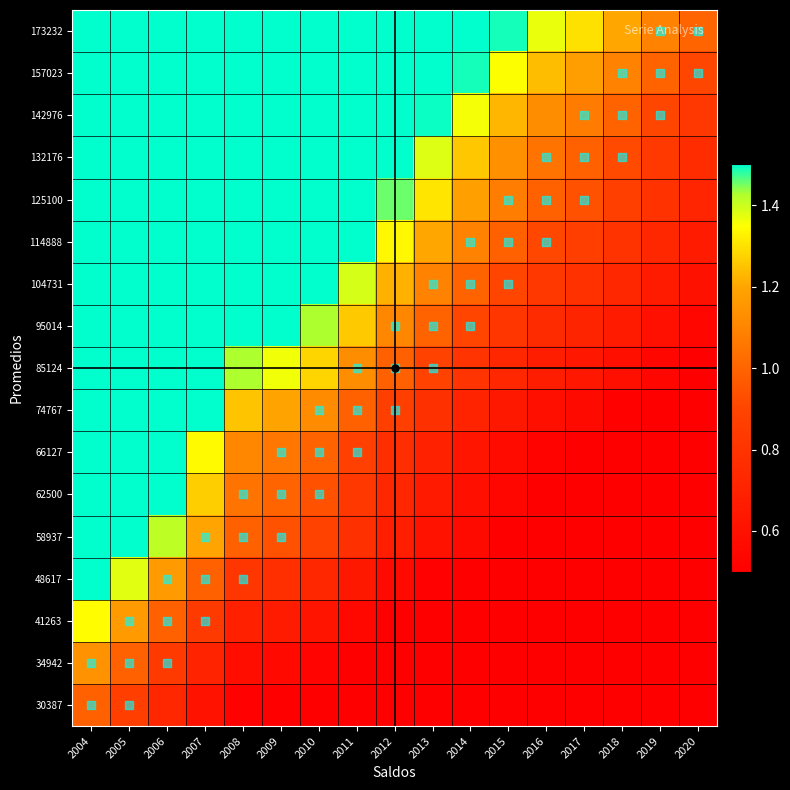

Reading left to right, list all the values displayed in this chart.

30387: 2004=1.0	2005=0.9	2006=0.7	2007=0.6	2008=0.5	2009=0.5	2010=0.5	2011=0.4	2012=0.4	2013=0.3	2014=0.3	2015=0.3	2016=0.2	2017=0.2	2018=0.2	2019=0.2	2020=0.2
34942: 2004=1.1	2005=1.0	2006=0.8	2007=0.7	2008=0.6	2009=0.6	2010=0.5	2011=0.5	2012=0.4	2013=0.4	2014=0.3	2015=0.3	2016=0.3	2017=0.3	2018=0.2	2019=0.2	2020=0.2
41263: 2004=1.3	2005=1.2	2006=1.0	2007=0.8	2008=0.7	2009=0.7	2010=0.6	2011=0.5	2012=0.5	2013=0.4	2014=0.4	2015=0.4	2016=0.3	2017=0.3	2018=0.3	2019=0.3	2020=0.2
48617: 2004=1.6	2005=1.4	2006=1.2	2007=1.0	2008=0.8	2009=0.8	2010=0.7	2011=0.6	2012=0.6	2013=0.5	2014=0.5	2015=0.4	2016=0.4	2017=0.4	2018=0.3	2019=0.3	2020=0.3
58937: 2004=1.9	2005=1.7	2006=1.4	2007=1.2	2008=1.0	2009=0.9	2010=0.9	2011=0.8	2012=0.7	2013=0.6	2014=0.6	2015=0.5	2016=0.5	2017=0.4	2018=0.4	2019=0.4	2020=0.3
62500: 2004=2.0	2005=1.8	2006=1.5	2007=1.3	2008=1.0	2009=1.0	2010=0.9	2011=0.8	2012=0.7	2013=0.7	2014=0.6	2015=0.5	2016=0.5	2017=0.5	2018=0.4	2019=0.4	2020=0.4
66127: 2004=2.2	2005=1.9	2006=1.6	2007=1.3	2008=1.1	2009=1.1	2010=1.0	2011=0.9	2012=0.8	2013=0.7	2014=0.6	2015=0.6	2016=0.5	2017=0.5	2018=0.5	2019=0.4	2020=0.4
74767: 2004=2.4	2005=2.1	2006=1.8	2007=1.5	2008=1.3	2009=1.2	2010=1.1	2011=1.0	2012=0.9	2013=0.8	2014=0.7	2015=0.6	2016=0.6	2017=0.6	2018=0.5	2019=0.5	2020=0.4
85124: 2004=2.8	2005=2.4	2006=2.0	2007=1.7	2008=1.4	2009=1.4	2010=1.3	2011=1.1	2012=1.0	2013=0.9	2014=0.8	2015=0.7	2016=0.7	2017=0.6	2018=0.6	2019=0.5	2020=0.5
95014: 2004=3.1	2005=2.7	2006=2.3	2007=1.9	2008=1.6	2009=1.5	2010=1.4	2011=1.3	2012=1.1	2013=1.0	2014=0.9	2015=0.8	2016=0.8	2017=0.7	2018=0.7	2019=0.6	2020=0.5
104731: 2004=3.4	2005=3.0	2006=2.5	2007=2.1	2008=1.8	2009=1.7	2010=1.6	2011=1.4	2012=1.2	2013=1.1	2014=1.0	2015=0.9	2016=0.8	2017=0.8	2018=0.7	2019=0.7	2020=0.6
114888: 2004=3.8	2005=3.3	2006=2.8	2007=2.3	2008=1.9	2009=1.8	2010=1.7	2011=1.5	2012=1.3	2013=1.2	2014=1.1	2015=1.0	2016=0.9	2017=0.9	2018=0.8	2019=0.7	2020=0.7
125100: 2004=4.1	2005=3.5	2006=3.0	2007=2.5	2008=2.1	2009=2.0	2010=1.9	2011=1.7	2012=1.5	2013=1.3	2014=1.2	2015=1.1	2016=1.0	2017=0.9	2018=0.9	2019=0.8	2020=0.7
132176: 2004=4.3	2005=3.7	2006=3.2	2007=2.7	2008=2.2	2009=2.1	2010=2.0	2011=1.8	2012=1.5	2013=1.4	2014=1.3	2015=1.1	2016=1.0	2017=1.0	2018=0.9	2019=0.8	2020=0.8
142976: 2004=4.7	2005=4.0	2006=3.4	2007=2.9	2008=2.4	2009=2.3	2010=2.1	2011=1.9	2012=1.7	2013=1.5	2014=1.4	2015=1.2	2016=1.1	2017=1.1	2018=1.0	2019=0.9	2020=0.8
157023: 2004=5.1	2005=4.4	2006=3.8	2007=3.2	2008=2.6	2009=2.5	2010=2.4	2011=2.1	2012=1.8	2013=1.6	2014=1.5	2015=1.4	2016=1.2	2017=1.2	2018=1.1	2019=1.0	2020=0.9
173232: 2004=5.7	2005=4.9	2006=4.1	2007=3.5	2008=2.9	2009=2.8	2010=2.6	2011=2.3	2012=2.0	2013=1.8	2014=1.6	2015=1.5	2016=1.4	2017=1.3	2018=1.2	2019=1.1	2020=1.0